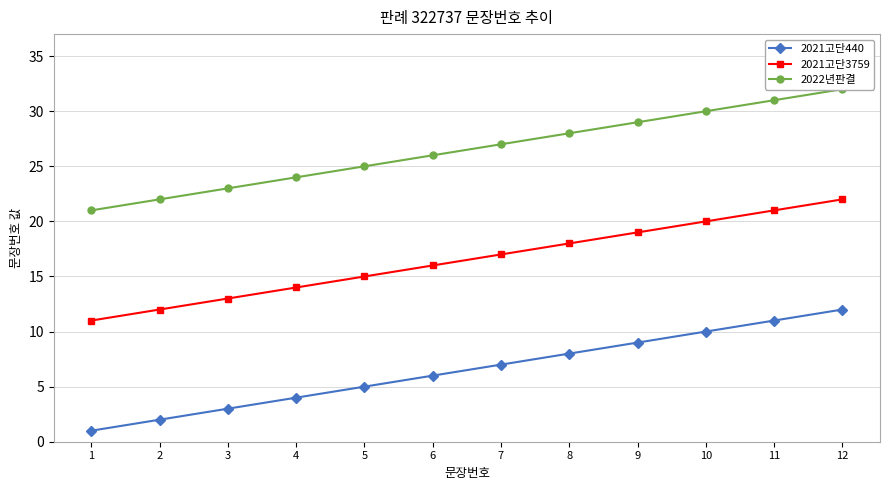

What is the total value across all series at 6?

48